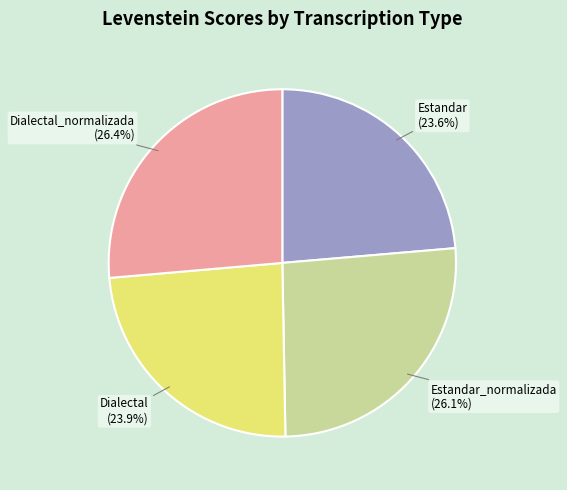

Is there a majority slice in this chart?

No